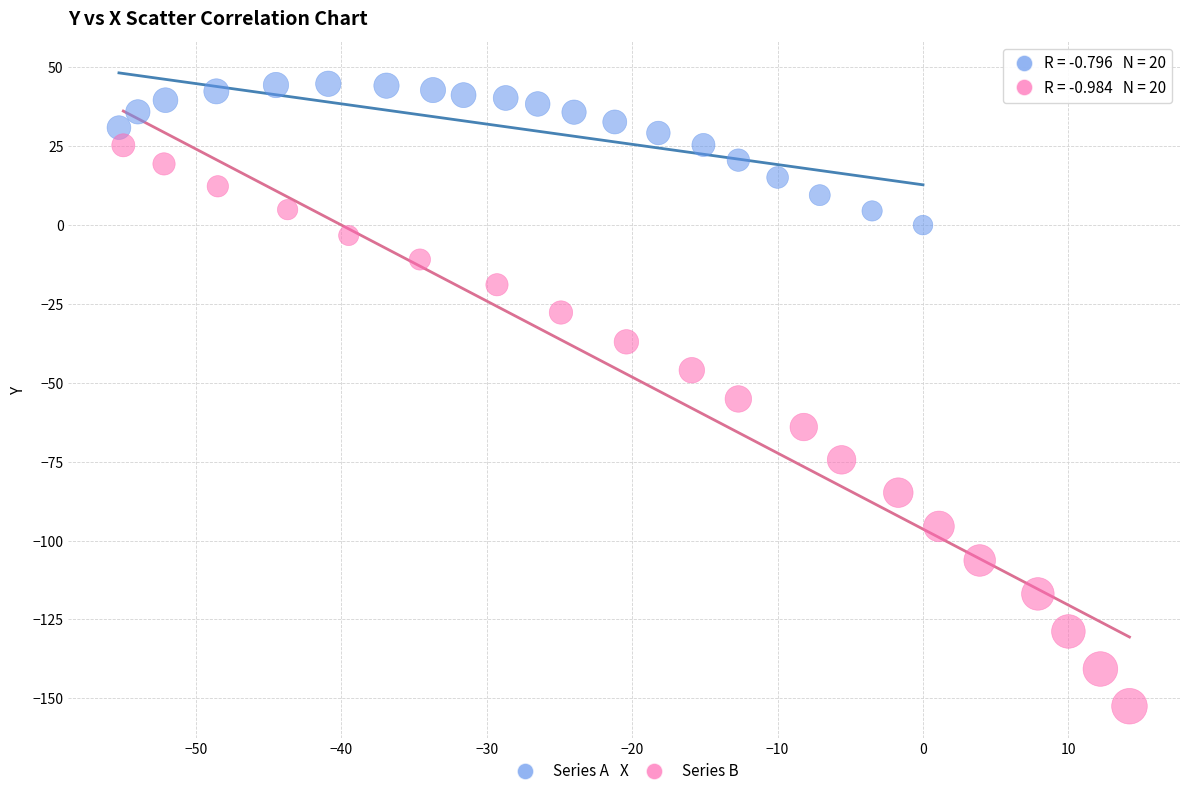

Which series contains the highest Y value?

Series A